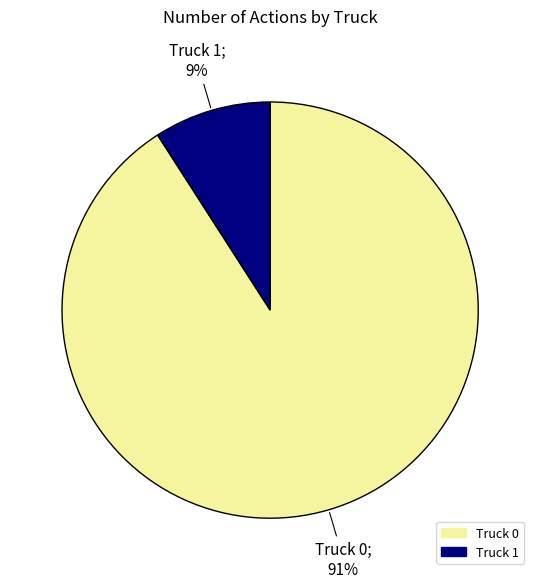

Which slice is the smallest?

Truck 1